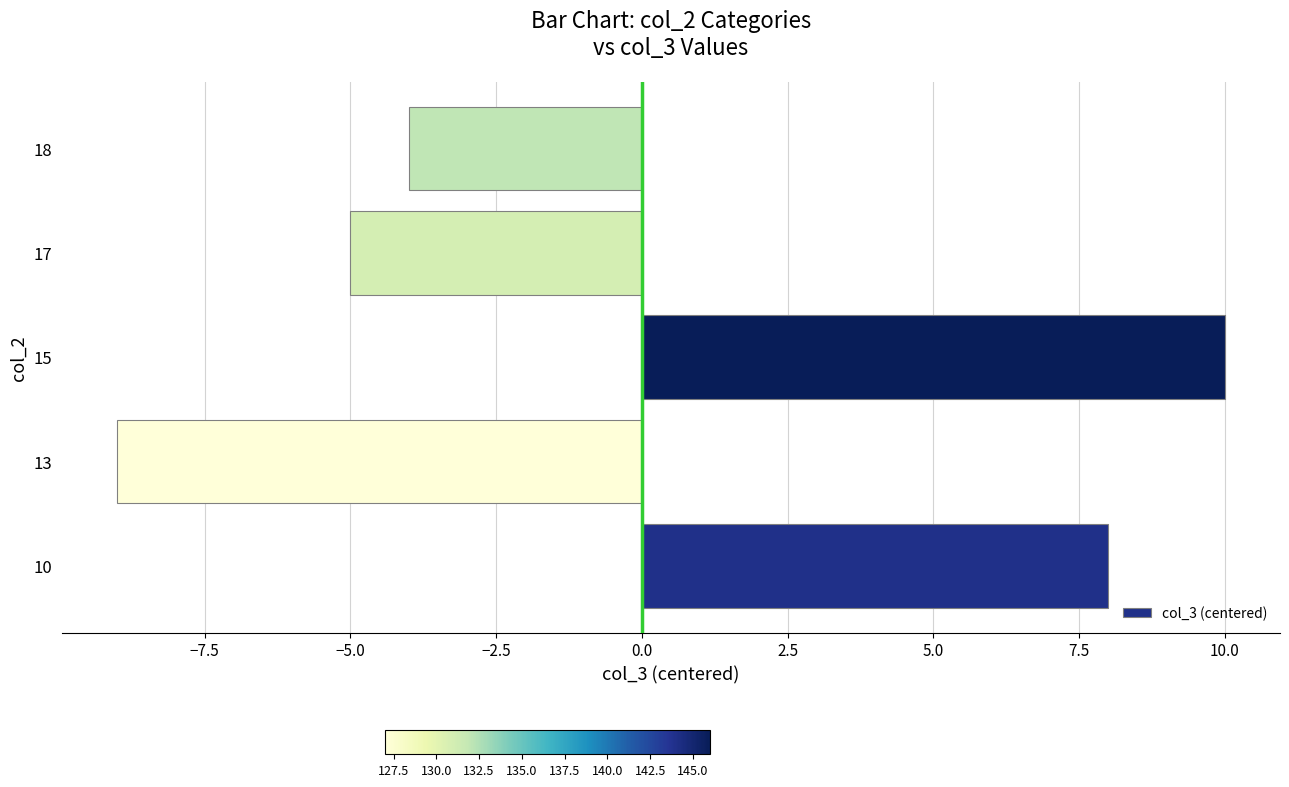

What is the minimum value shown in the chart?

-9